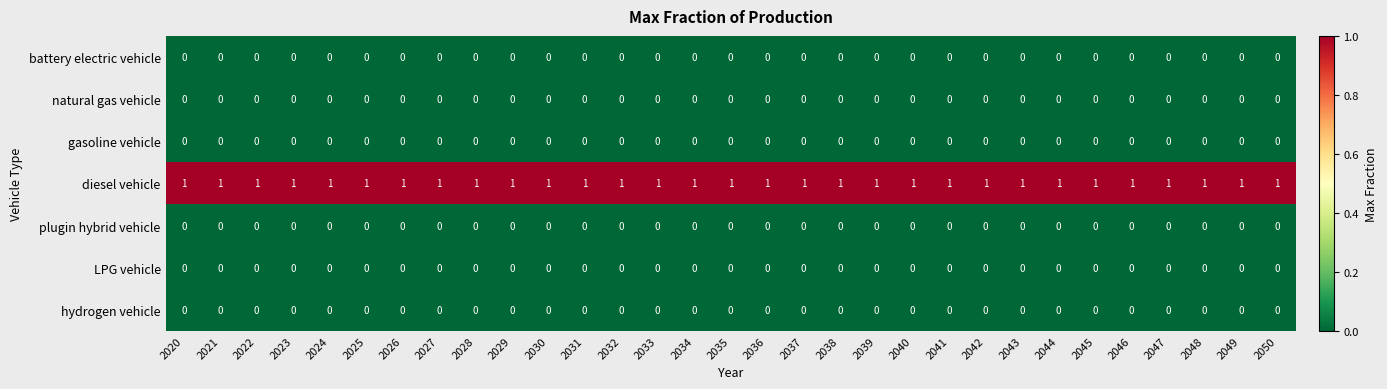

Is it true that battery electric vehicle equals 0 at 2022?

True